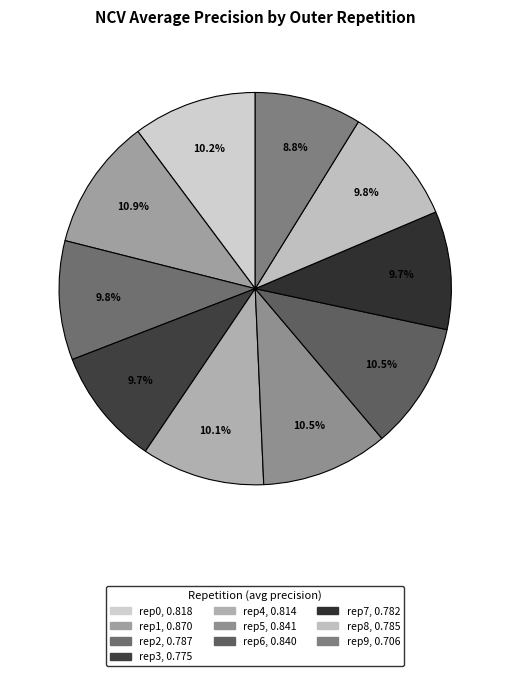

How many slices are in this pie chart?

10